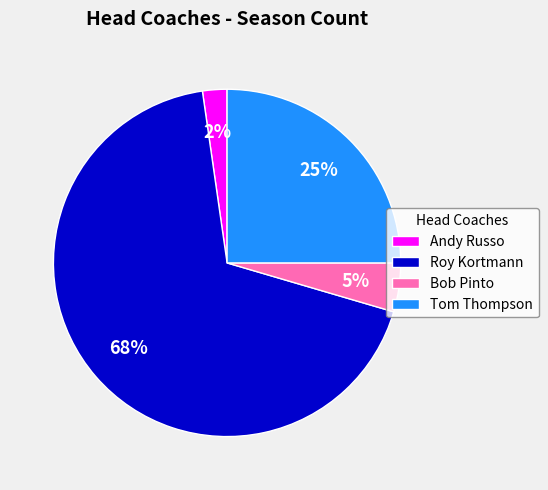

The Roy Kortmann slice represents 75% of the pie. True or false?

False